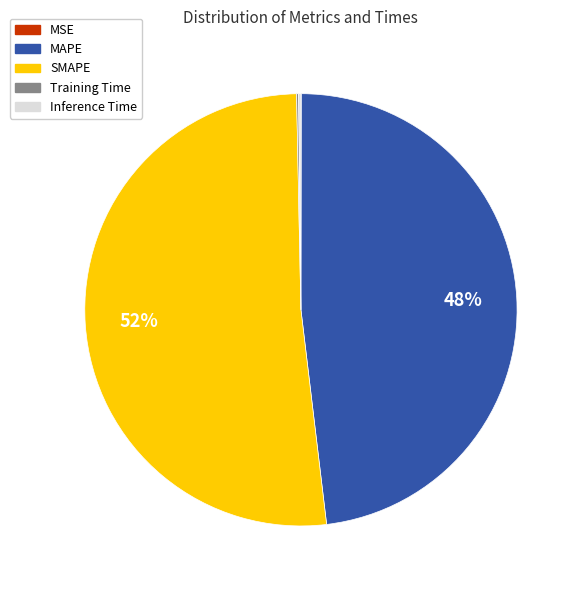

To the nearest percent, what is the difference between the largest and smallest slice percentages?

52%